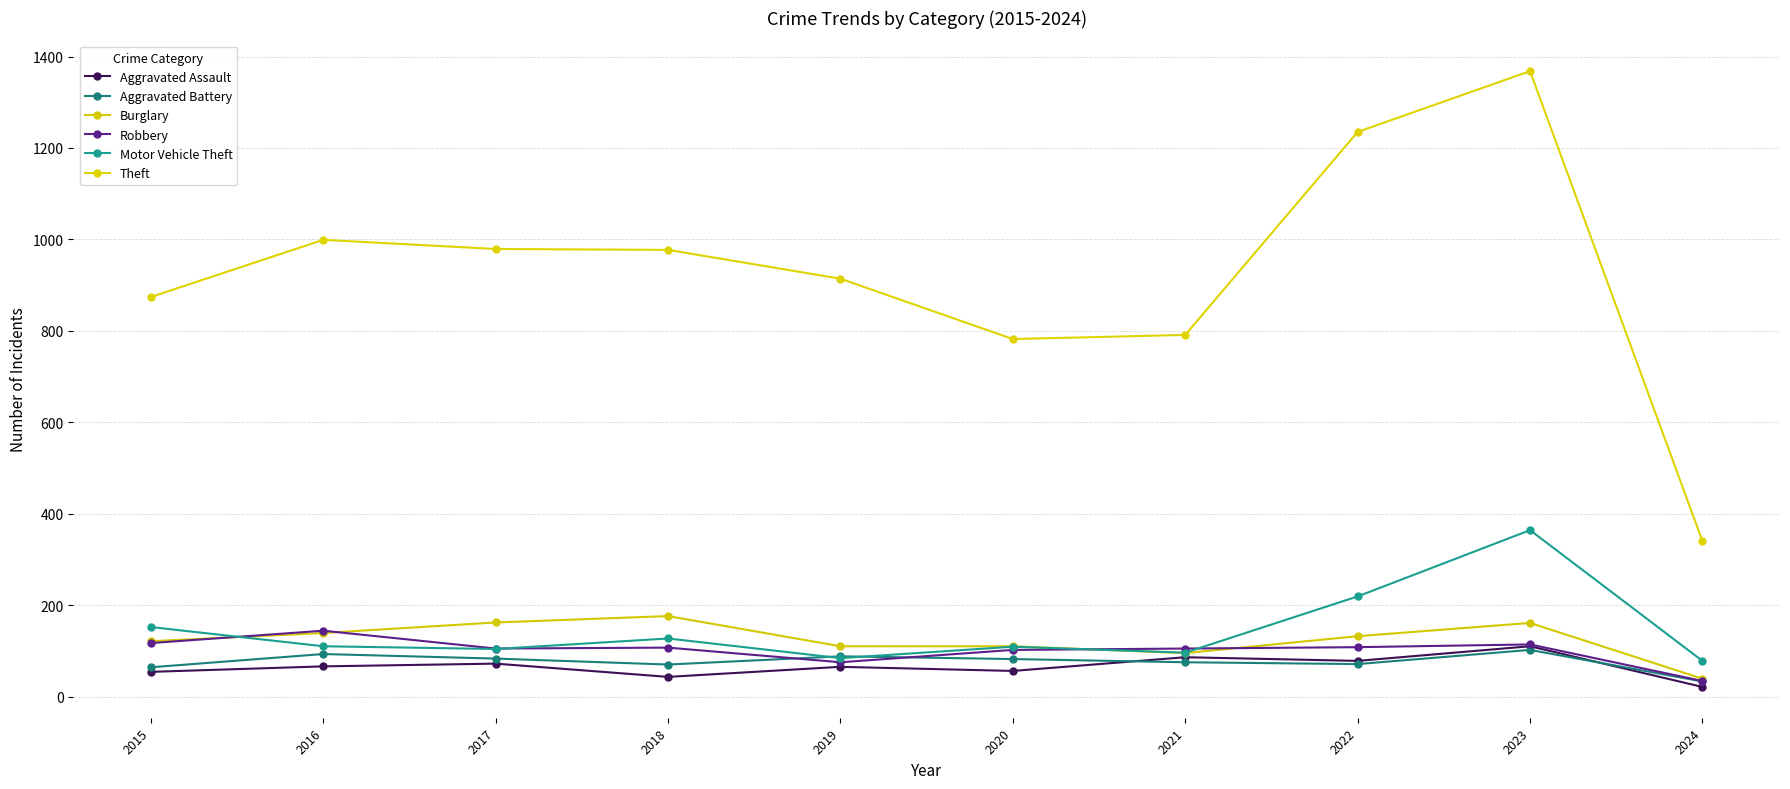

Is the value of Aggravated Battery at 2022 greater than the value of Theft at 2023?

No